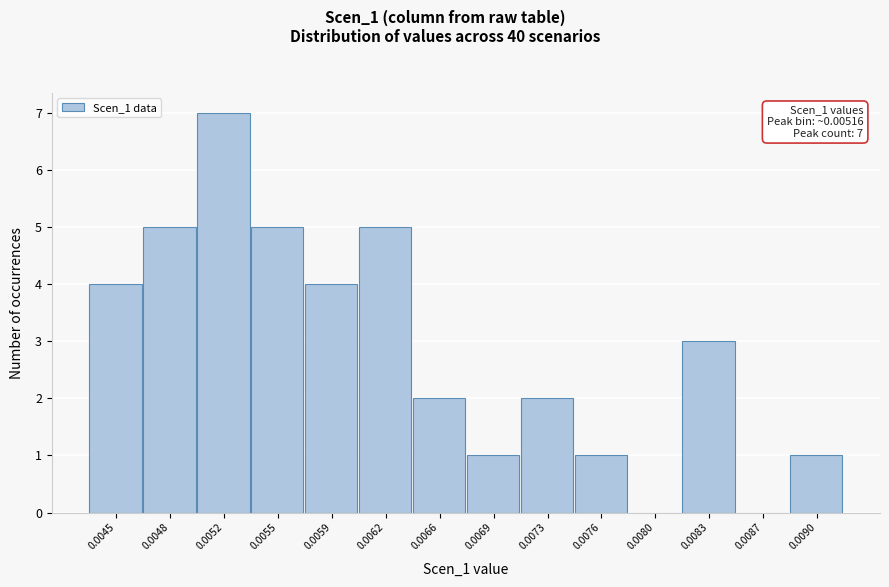

Reading left to right, list all the values displayed in this chart.

0.0045=4	0.0048=5	0.0052=7	0.0055=5	0.0059=4	0.0062=5	0.0066=2	0.0069=1	0.0073=2	0.0076=1	0.0080=0	0.0083=3	0.0087=0	0.0090=1